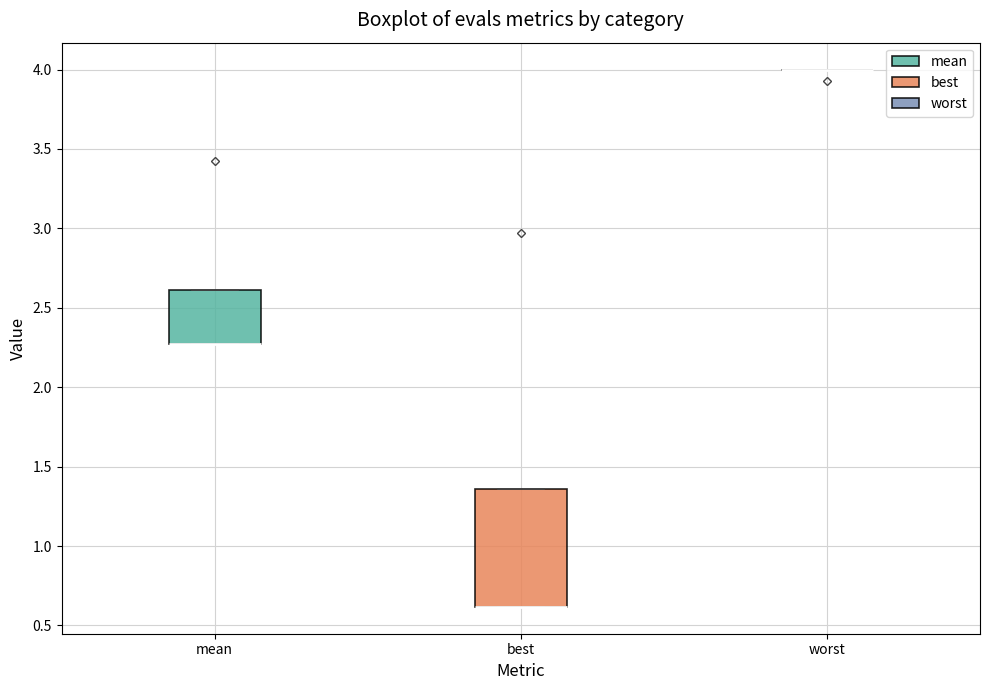

Where is the upper edge of the box for mean on the y-axis? The values are not printed on the chart, so give them approximately, as read against the axis.

2.60